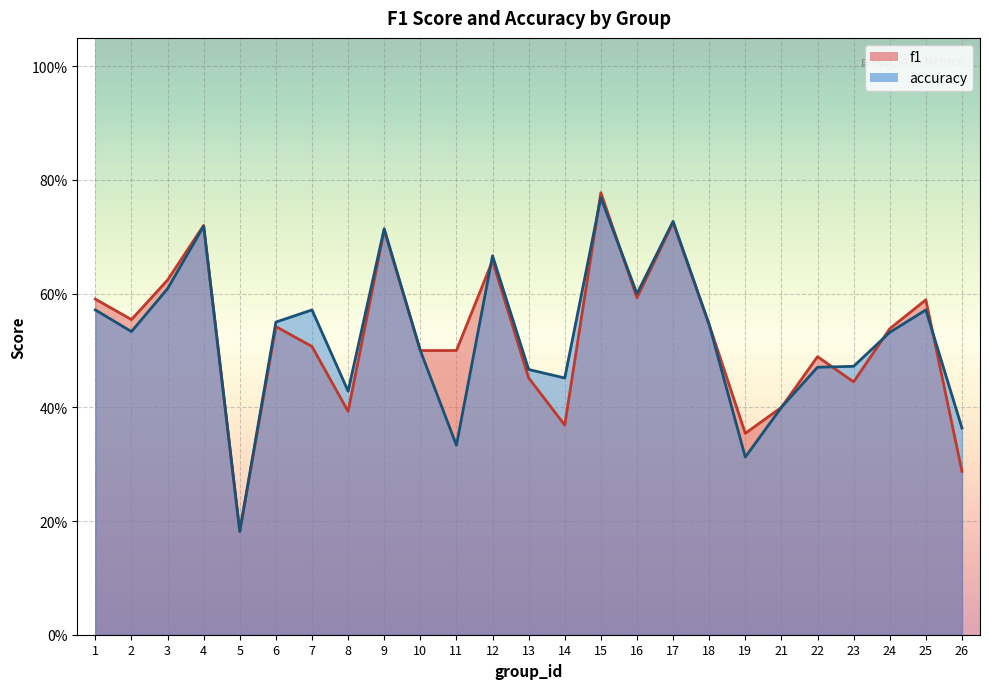

Which label corresponds to the smallest value in the chart?

5